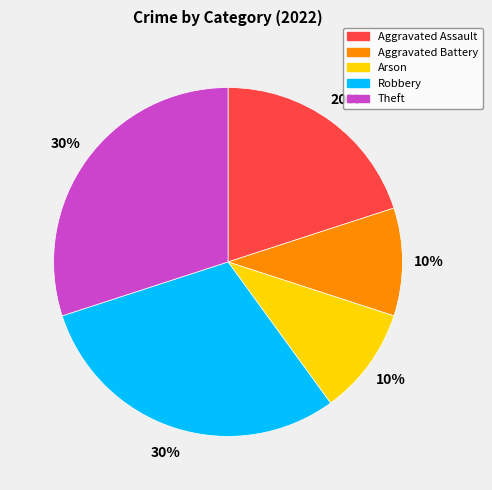

Approximately how many times larger is the value at Robbery compared to Aggravated Battery?

3.0